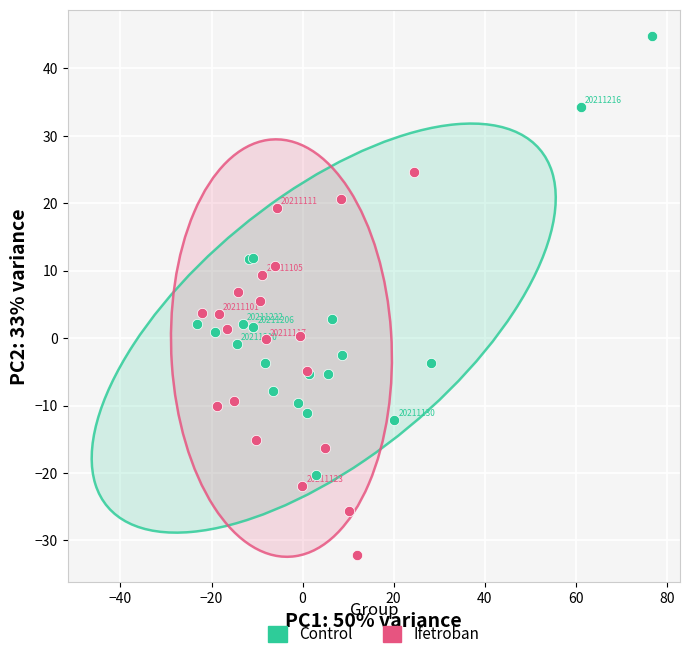

Which series reaches the minimum Y coordinate?

Ifetroban